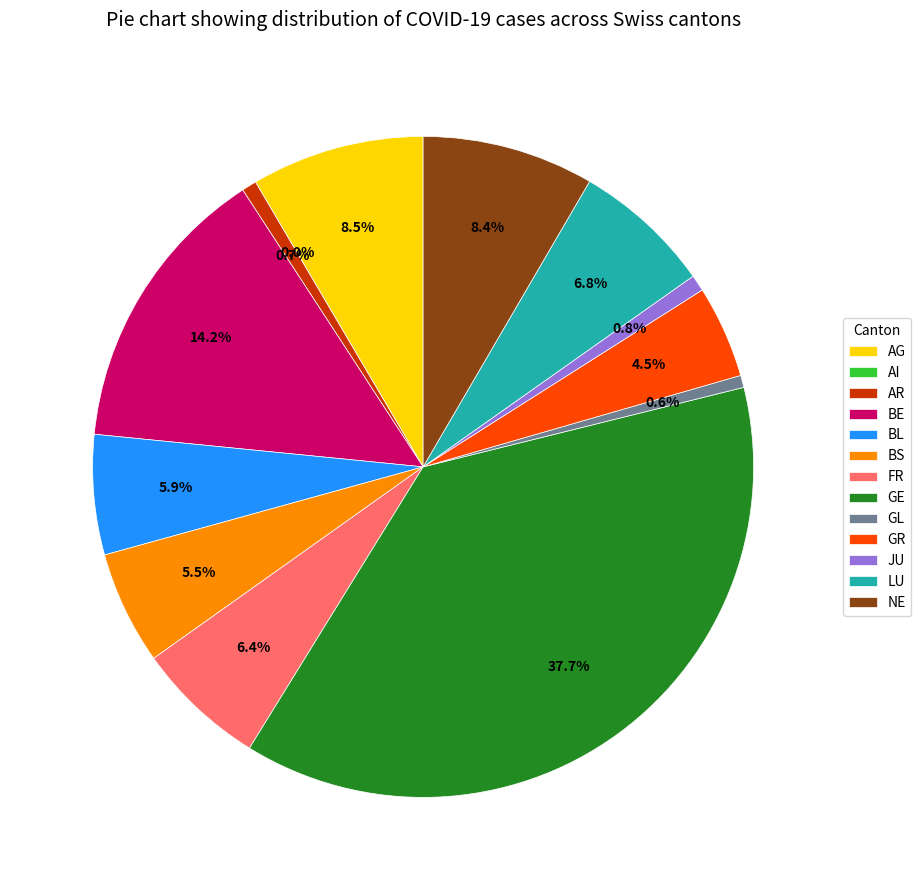

What percentage is NOT represented by GL?

99.4%